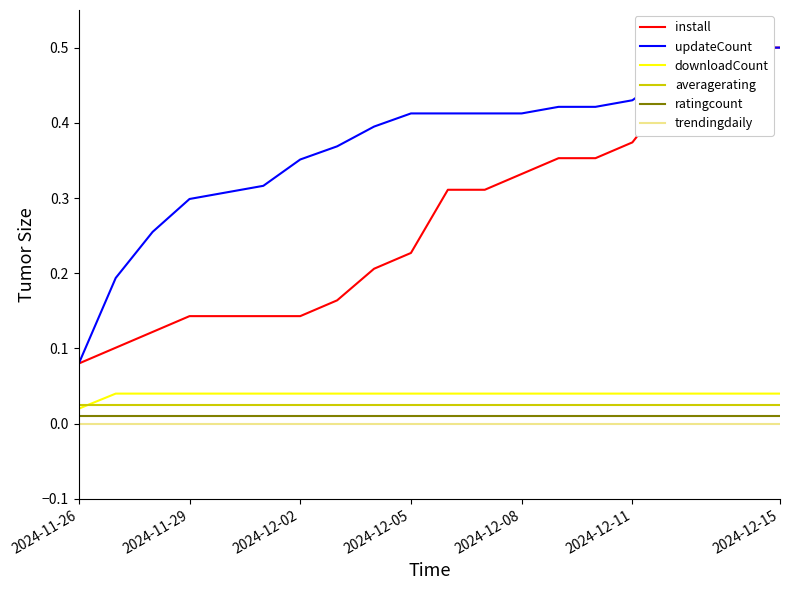

True or false: ratingcount and averagerating cross at least once.

False